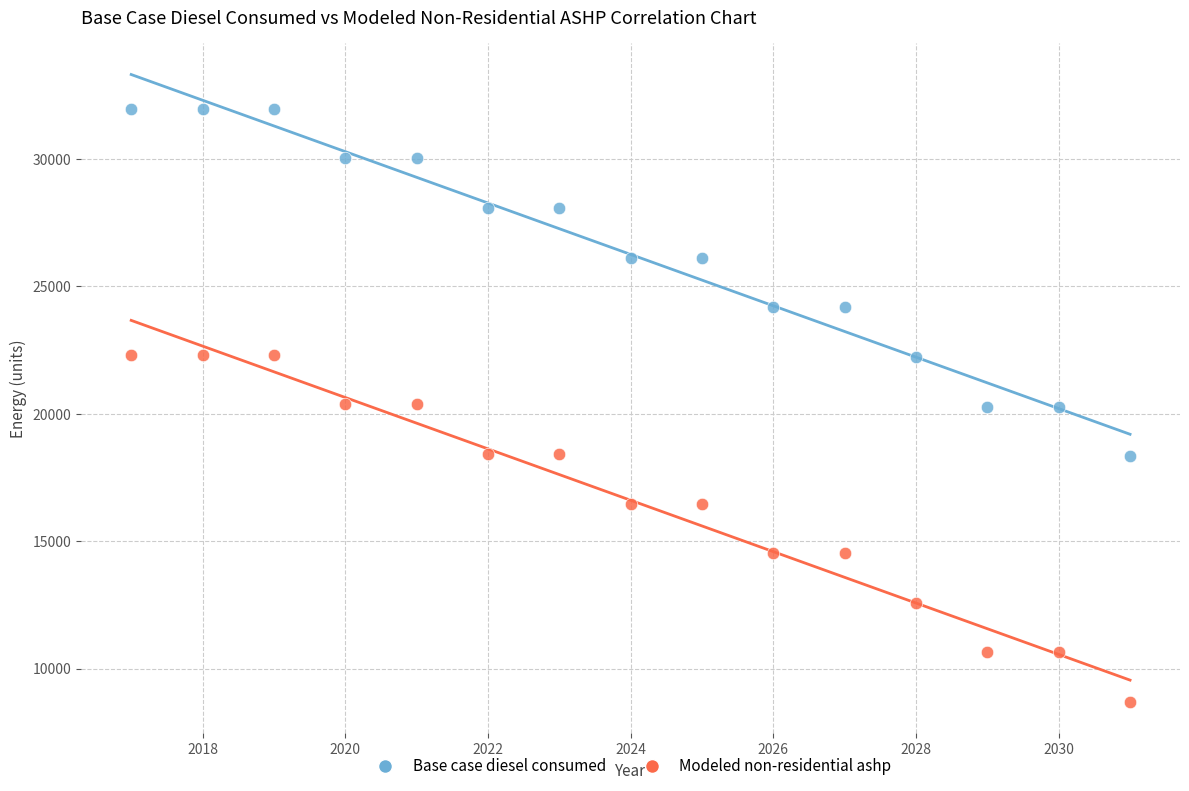

Which series reaches the minimum Y coordinate?

Modeled non-residential ashp